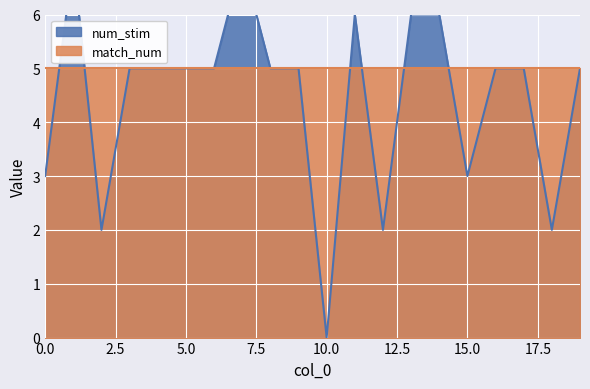

Is it true that the value at 8 is 3?

False